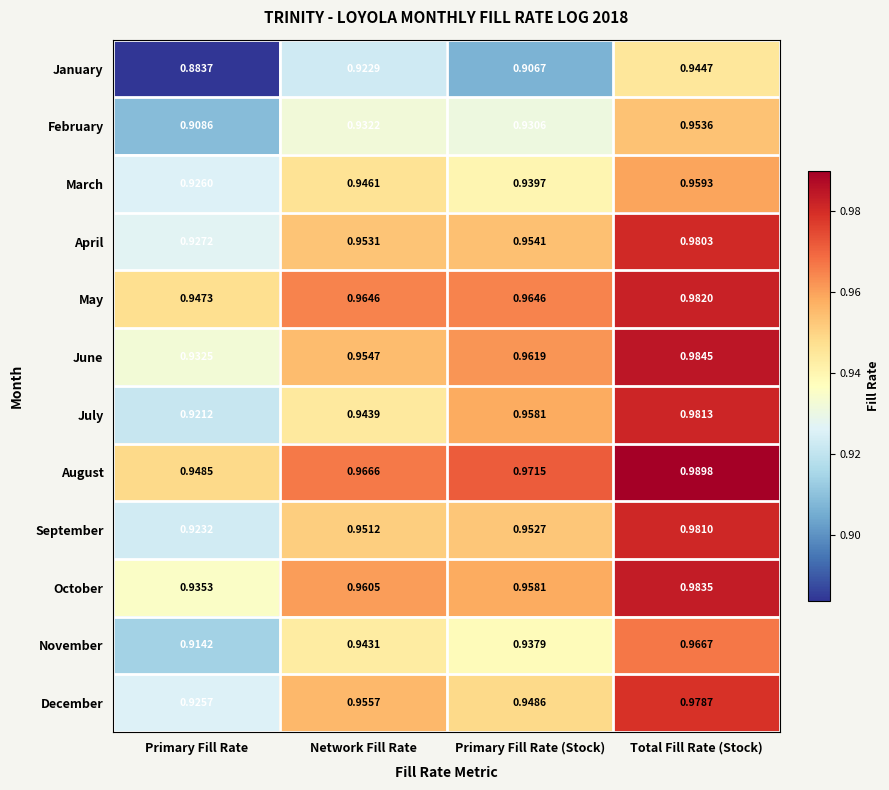

At which category is the sum across all series the highest?

Total Fill Rate (Stock)